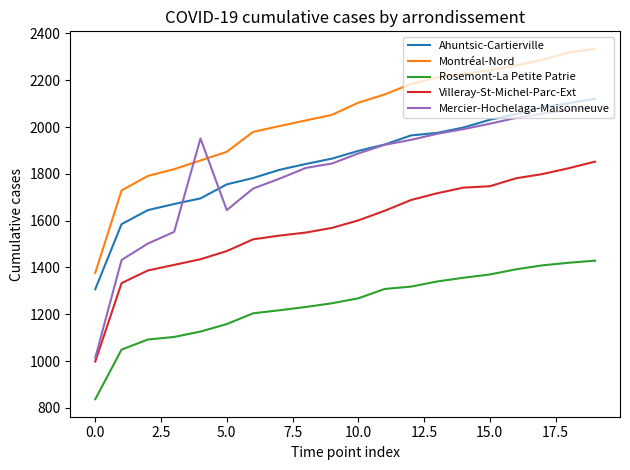

True or false: Montréal-Nord and Ahuntsic-Cartierville cross at least once.

False